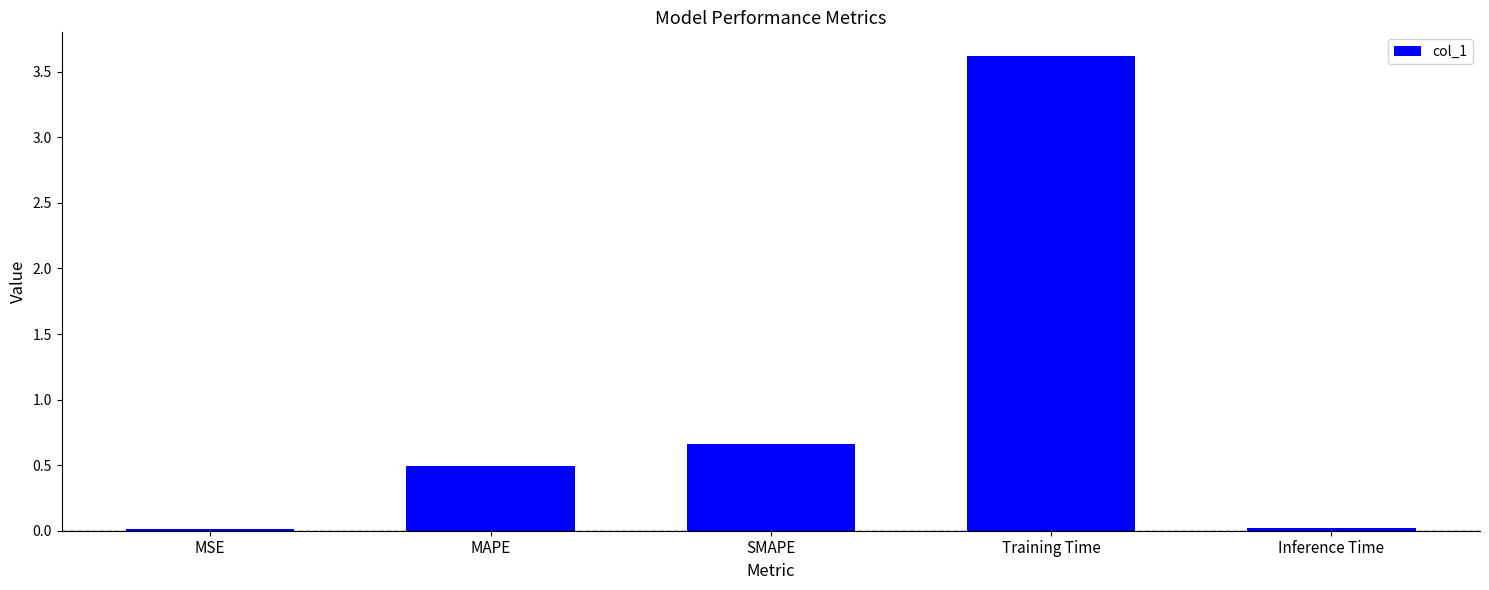

Which category has the highest value across all series?

Training Time